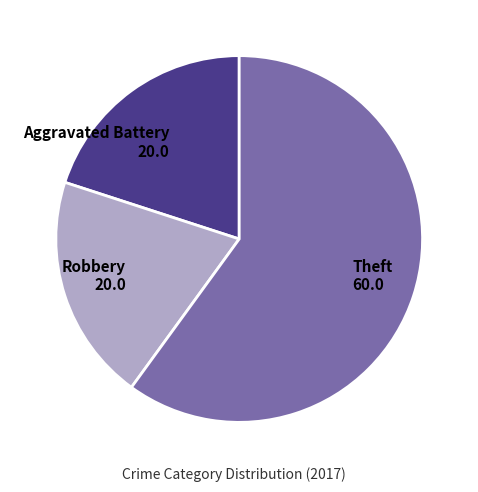

How many segments does this pie chart have?

3